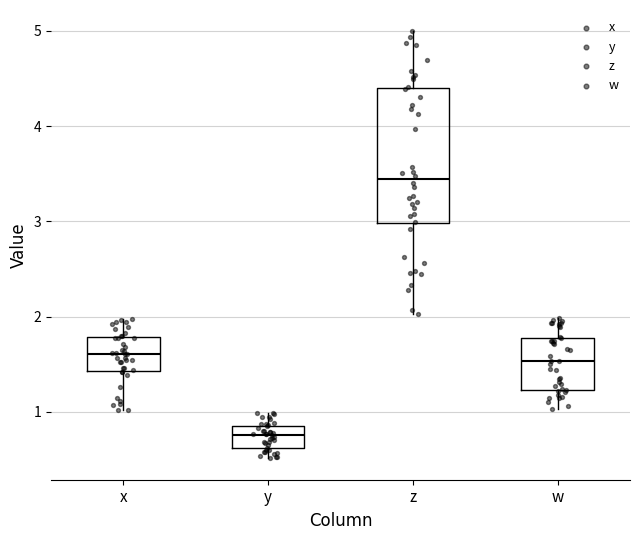

Which box is the tallest, from its lower edge to its upper edge?

z